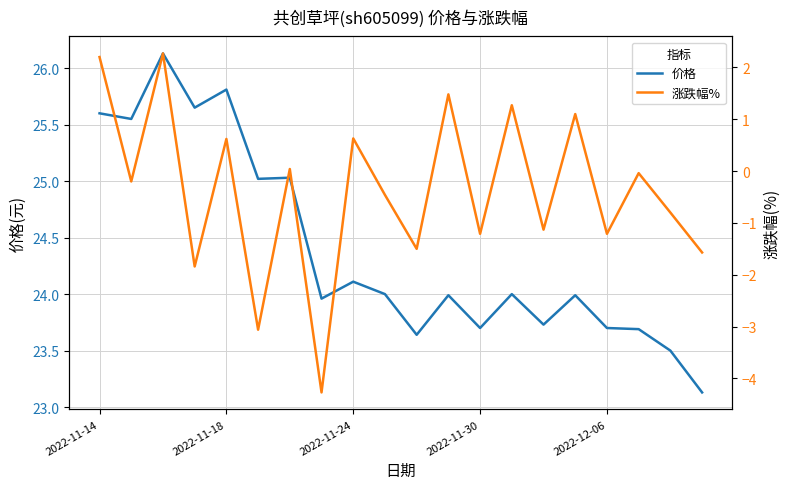

At 2022-12-06, list the series in order from largest to smallest.

价格, 涨跌幅%